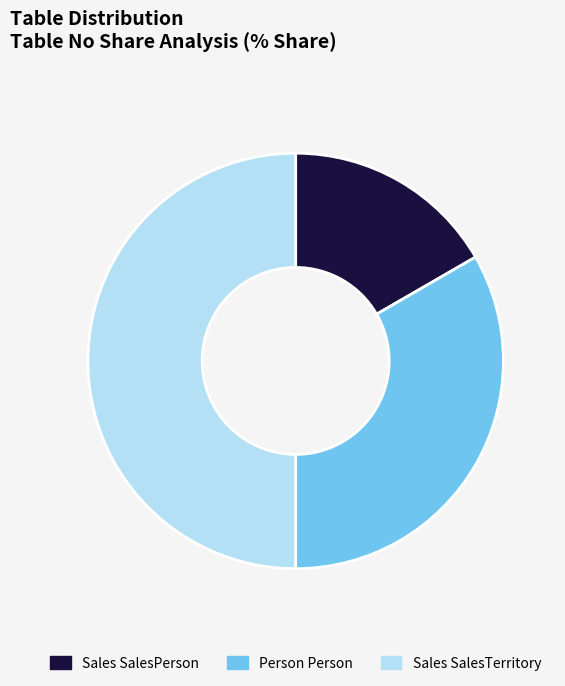

Combined, do Person Person and Sales SalesTerritory account for over 50%?

Yes